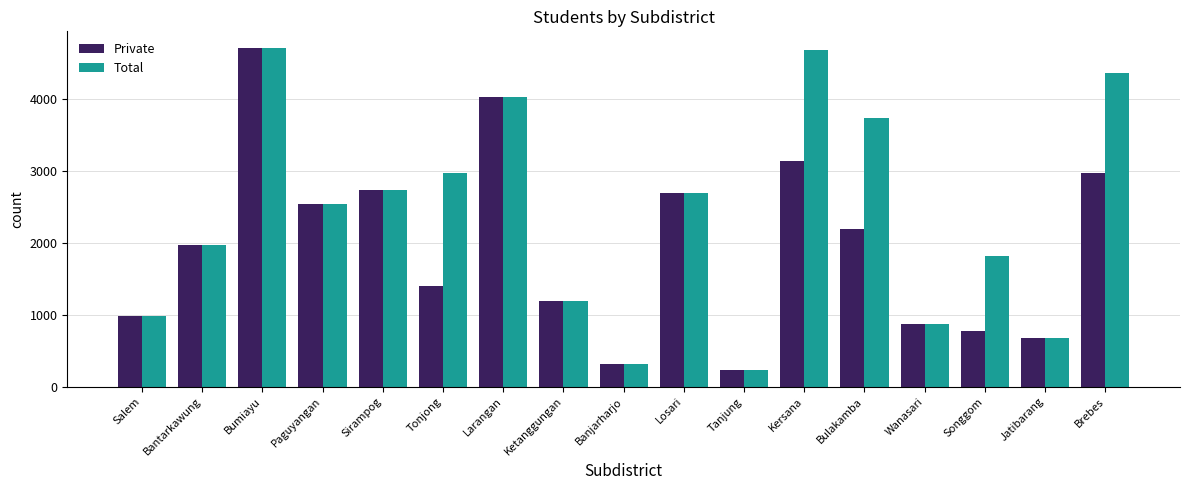

At which category is the sum across all series the highest?

Bumiayu